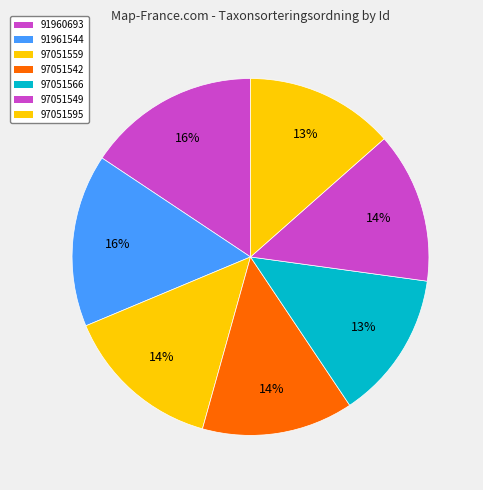

Is there any slice that represents more than half of the pie?

No